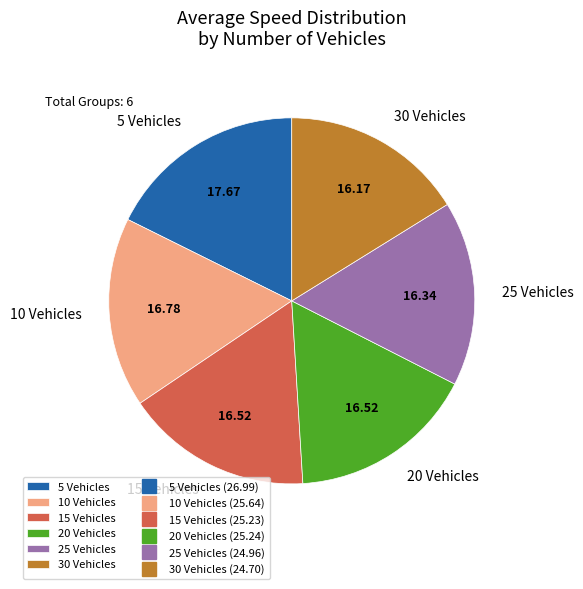

Approximately how many times larger is the value at 20 Vehicles compared to 10 Vehicles?

1.0